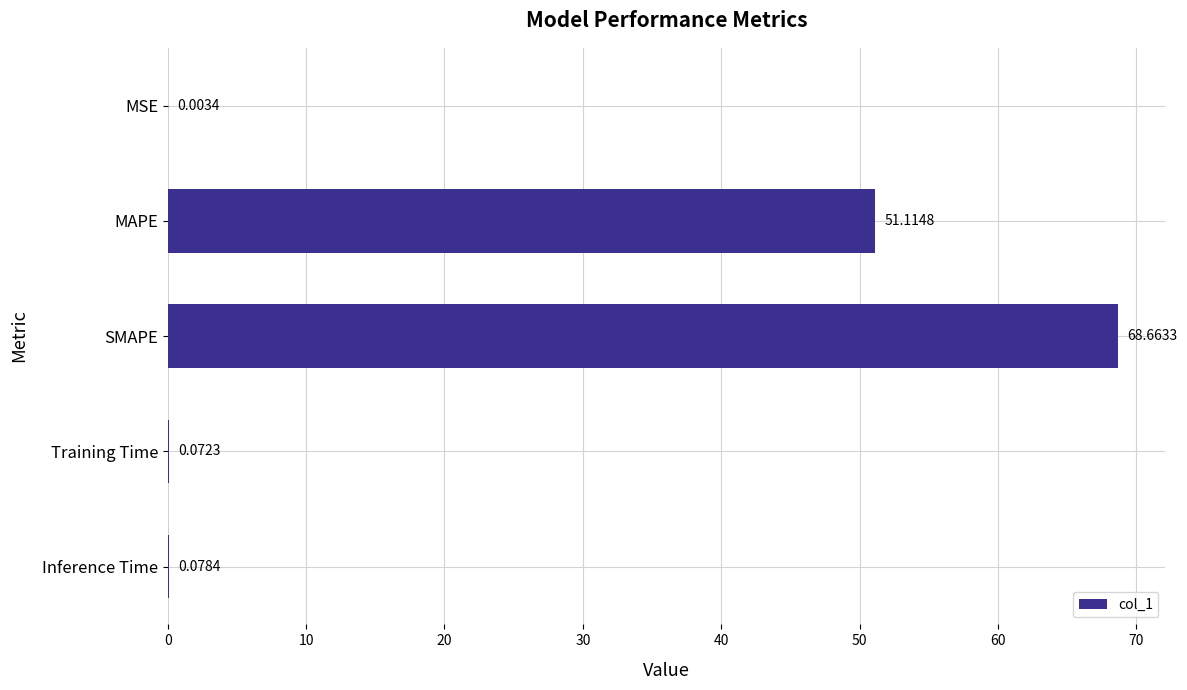

Which category has the highest value across all series?

SMAPE